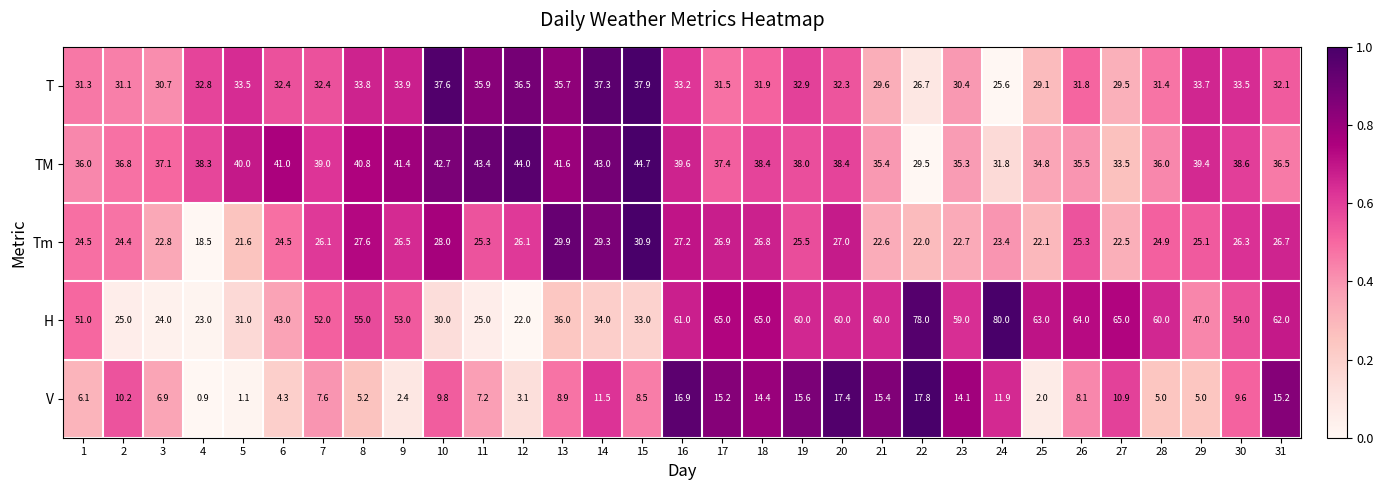

What is the greatest value displayed?

80.0